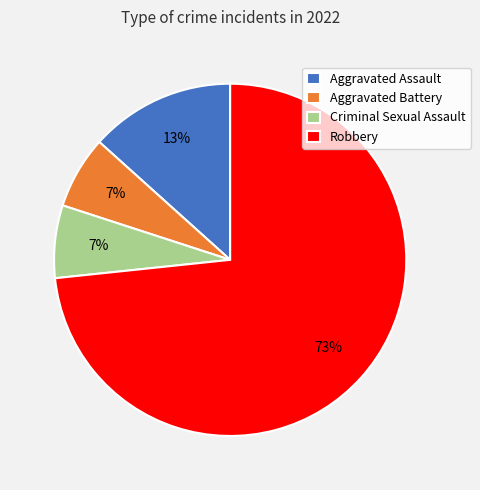

Do Criminal Sexual Assault and Aggravated Assault together represent more than half of the pie?

No